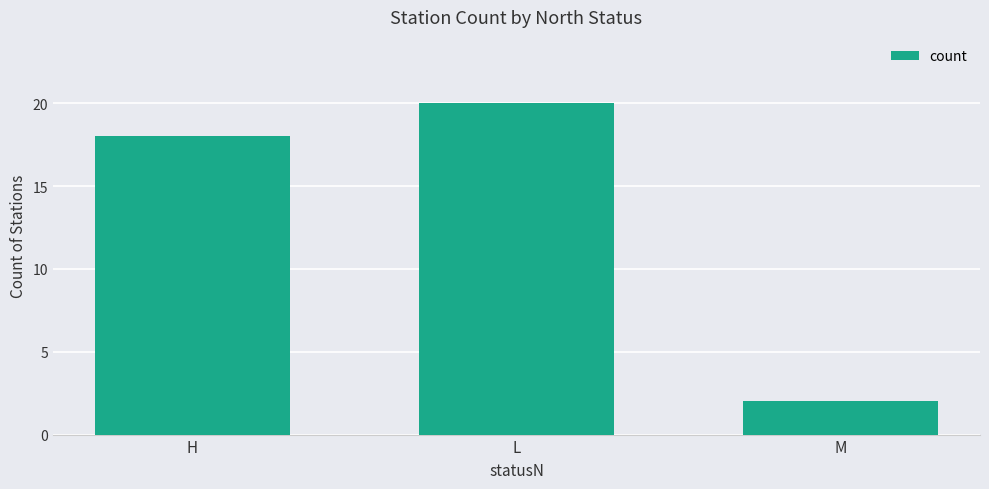

True or false: the data shows 1 at M.

False